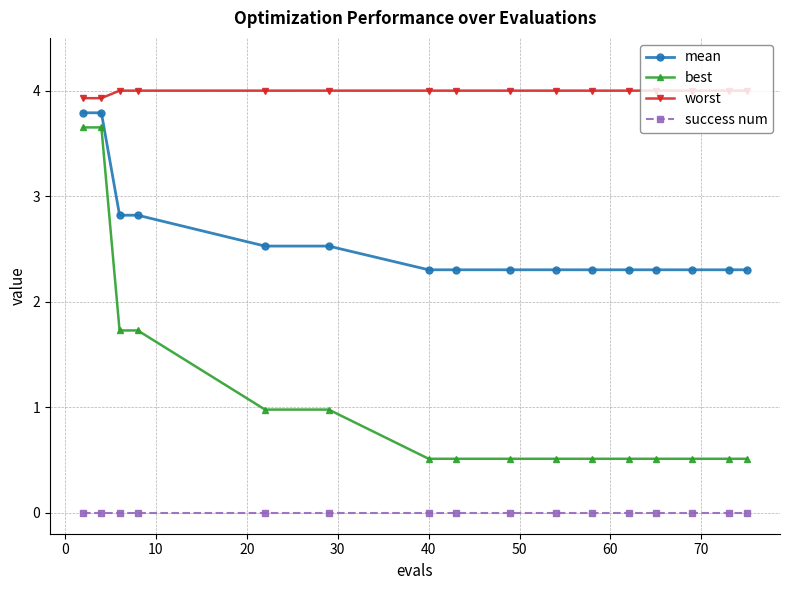

What are all the series names shown in the legend?

mean, best, worst, success num